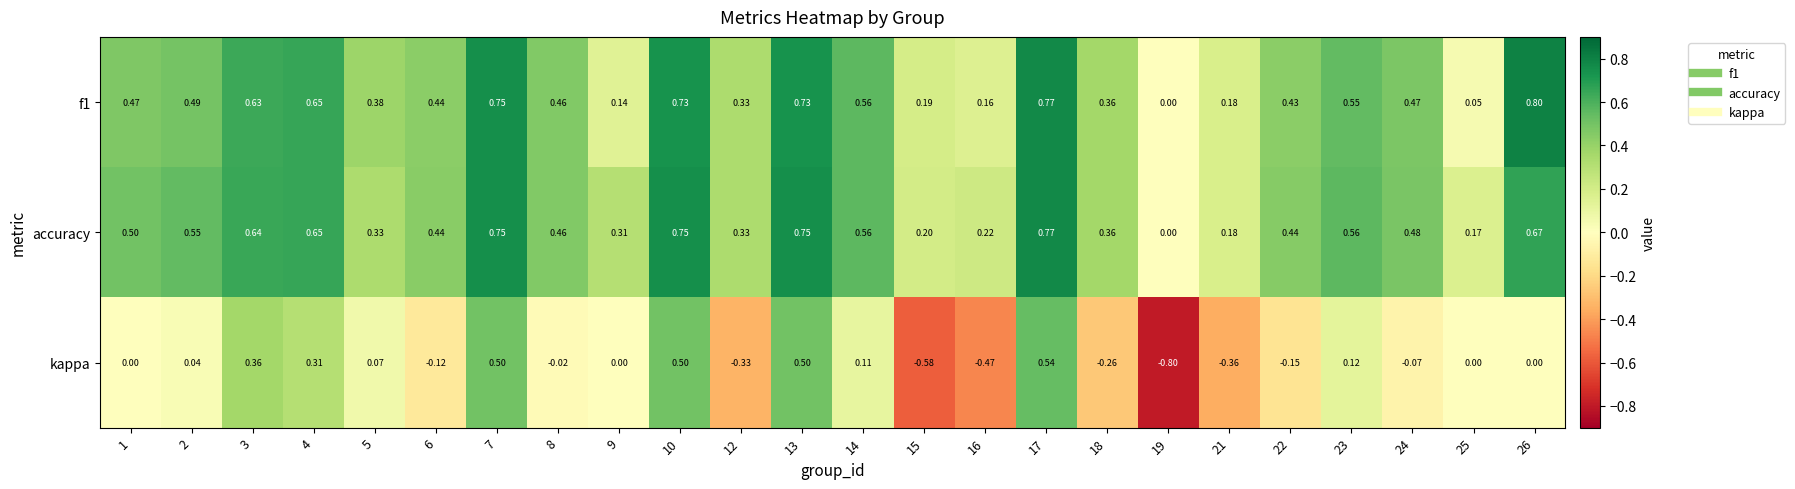

What is the maximum value shown in the chart?

0.8